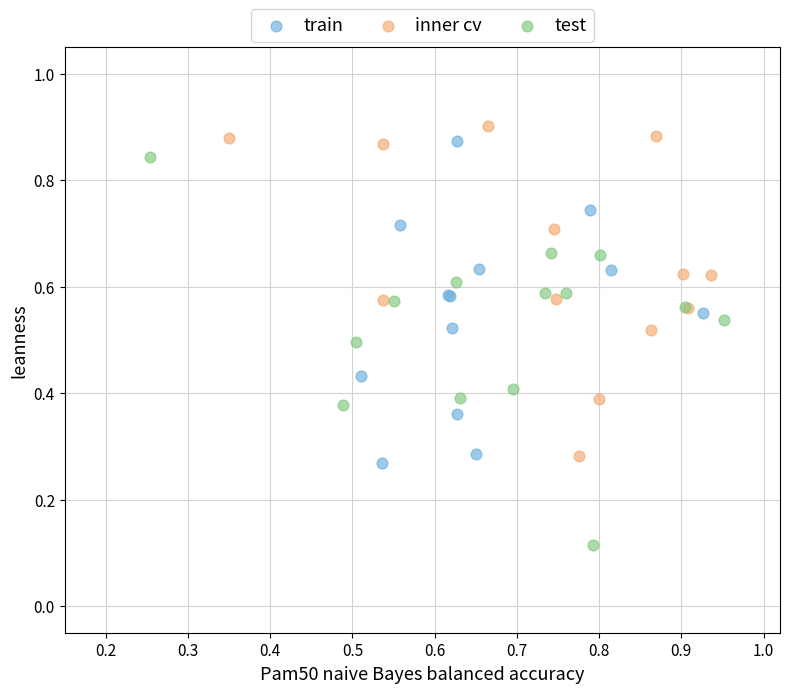

Which series reaches the minimum Y coordinate?

test